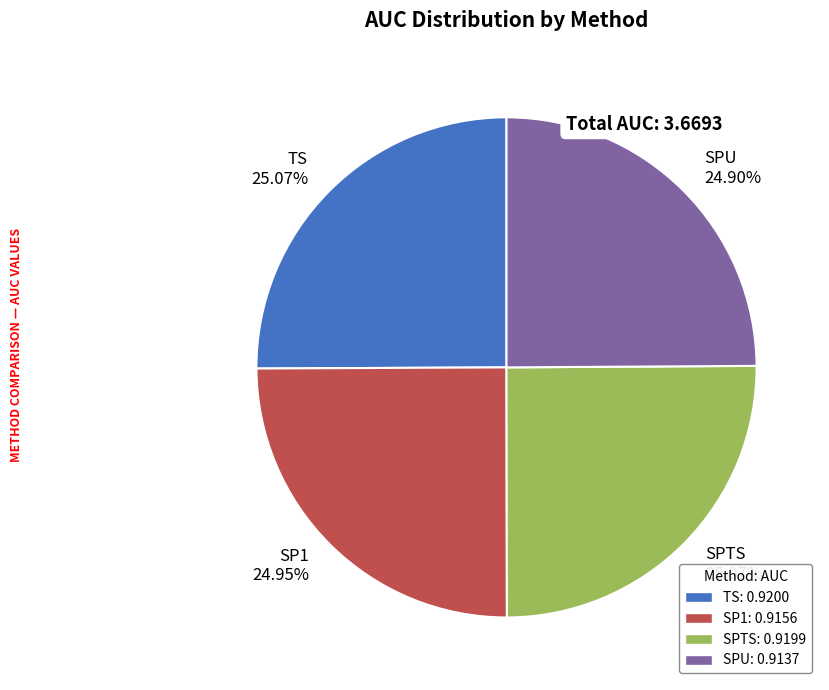

To the nearest percent, what percentage of the pie is SPTS?

25%